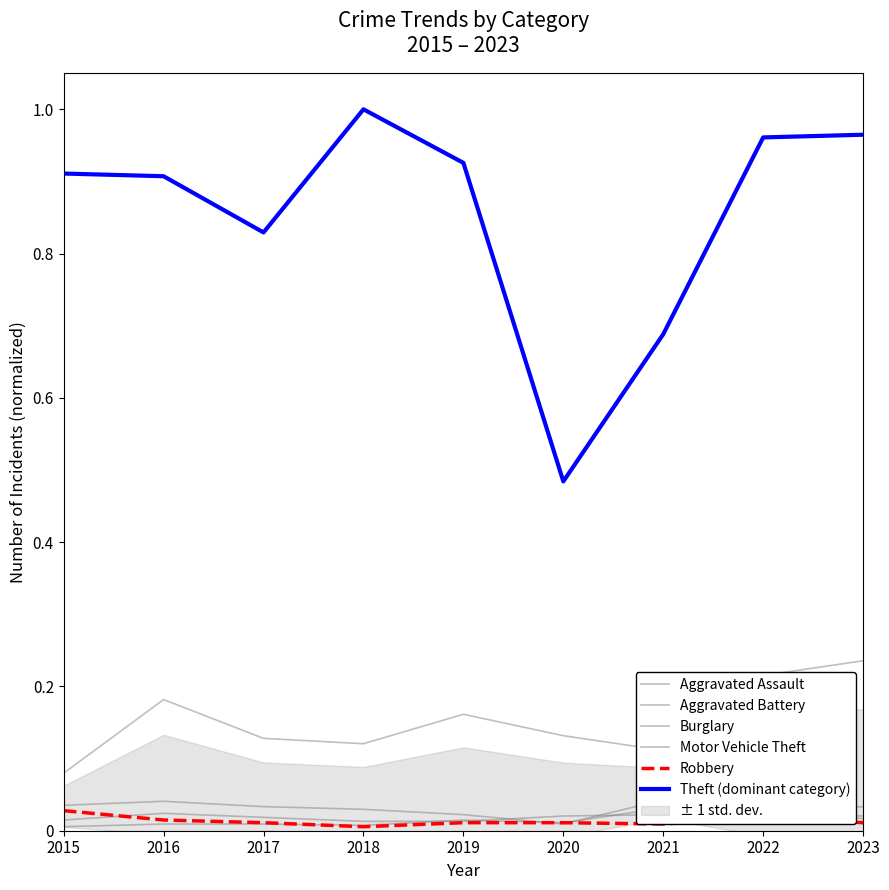

Reading right to left, transcribe all the data shown in this chart.

Aggravated Assault: 2023=0.0	2022=0.0	2021=0.0	2020=0.0	2019=0.0	2018=0.0	2017=0.0	2016=0.0	2015=0.0
Aggravated Battery: 2023=0.0	2022=0.0	2021=0.0	2020=0.0	2019=0.0	2018=0.0	2017=0.0	2016=0.0	2015=0.0
Burglary: 2023=0.0	2022=0.0	2021=0.0	2020=0.0	2019=0.0	2018=0.0	2017=0.0	2016=0.0	2015=0.0
Motor Vehicle Theft: 2023=0.2	2022=0.2	2021=0.1	2020=0.1	2019=0.2	2018=0.1	2017=0.1	2016=0.2	2015=0.1
Robbery: 2023=0.0	2022=0.0	2021=0.0	2020=0.0	2019=0.0	2018=0.0	2017=0.0	2016=0.0	2015=0.0
Theft (dominant category): 2023=1.0	2022=1.0	2021=0.7	2020=0.5	2019=0.9	2018=1.0	2017=0.8	2016=0.9	2015=0.9